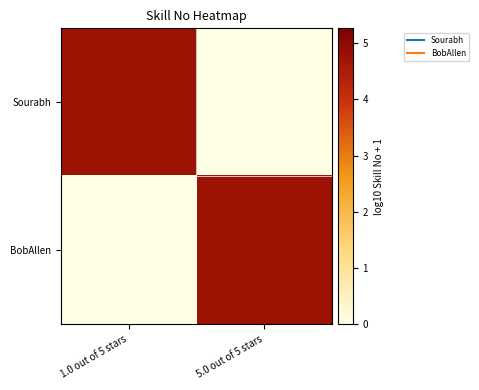

Reading left to right, extract all data points from this chart.

Sourabh: 1.0 out of 5 stars=4.8	5.0 out of 5 stars=0.0
BobAllen: 1.0 out of 5 stars=0.0	5.0 out of 5 stars=4.8